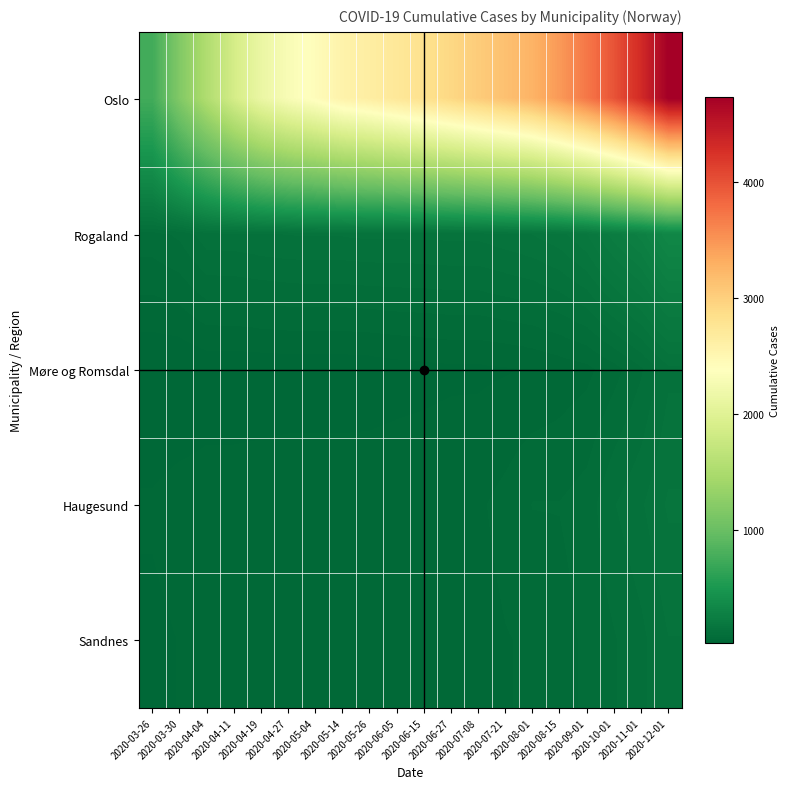

Reading left to right, transcribe all the data shown in this chart.

Oslo: 2020-03-26=743	2020-03-30=1169	2020-04-04=1534	2020-04-11=1866	2020-04-19=2132	2020-04-27=2298	2020-05-04=2415	2020-05-14=2560	2020-05-26=2634	2020-06-05=2722	2020-06-15=2815	2020-06-27=2920	2020-07-08=3032	2020-07-21=3139	2020-08-01=3261	2020-08-15=3467	2020-09-01=3709	2020-10-01=3984	2020-11-01=4314	2020-12-01=4737
Rogaland: 2020-03-26=87	2020-03-30=98	2020-04-04=124	2020-04-11=125	2020-04-19=129	2020-04-27=132	2020-05-04=133	2020-05-14=133	2020-05-26=135	2020-06-05=135	2020-06-15=135	2020-06-27=136	2020-07-08=136	2020-07-21=143	2020-08-01=150	2020-08-15=162	2020-09-01=186	2020-10-01=234	2020-11-01=268	2020-12-01=332
Møre og Romsdal: 2020-03-26=20	2020-03-30=20	2020-04-04=25	2020-04-11=25	2020-04-19=26	2020-04-27=27	2020-05-04=27	2020-05-14=27	2020-05-26=28	2020-06-05=31	2020-06-15=33	2020-06-27=35	2020-07-08=35	2020-07-21=37	2020-08-01=40	2020-08-15=46	2020-09-01=52	2020-10-01=68	2020-11-01=91	2020-12-01=126
Haugesund: 2020-03-26=41	2020-03-30=47	2020-04-04=49	2020-04-11=49	2020-04-19=50	2020-04-27=51	2020-05-04=51	2020-05-14=51	2020-05-26=51	2020-06-05=51	2020-06-15=51	2020-06-27=52	2020-07-08=54	2020-07-21=63	2020-08-01=76	2020-08-15=76	2020-09-01=84	2020-10-01=111	2020-11-01=128	2020-12-01=152
Sandnes: 2020-03-26=34	2020-03-30=39	2020-04-04=44	2020-04-11=46	2020-04-19=46	2020-04-27=47	2020-05-04=47	2020-05-14=47	2020-05-26=47	2020-06-05=47	2020-06-15=47	2020-06-27=48	2020-07-08=50	2020-07-21=56	2020-08-01=59	2020-08-15=68	2020-09-01=79	2020-10-01=92	2020-11-01=107	2020-12-01=130